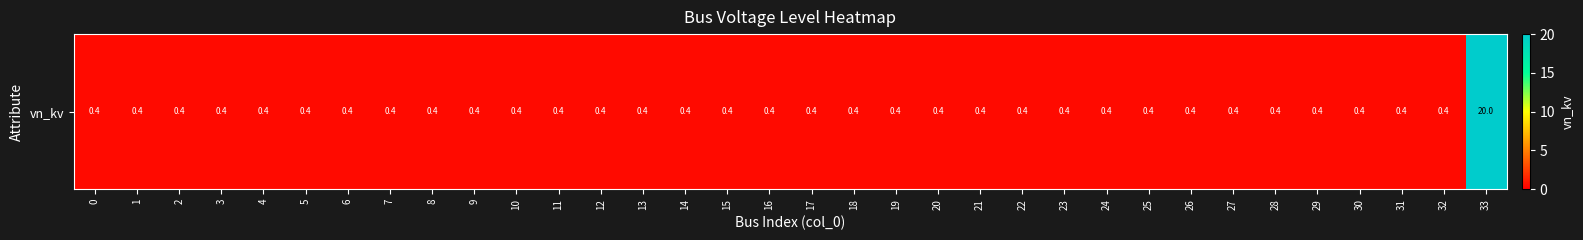

Reading right to left, transcribe all the data shown in this chart.

20.0	0.4	0.4	0.4	0.4	0.4	0.4	0.4	0.4	0.4	0.4	0.4	0.4	0.4	0.4	0.4	0.4	0.4	0.4	0.4	0.4	0.4	0.4	0.4	0.4	0.4	0.4	0.4	0.4	0.4	0.4	0.4	0.4	0.4